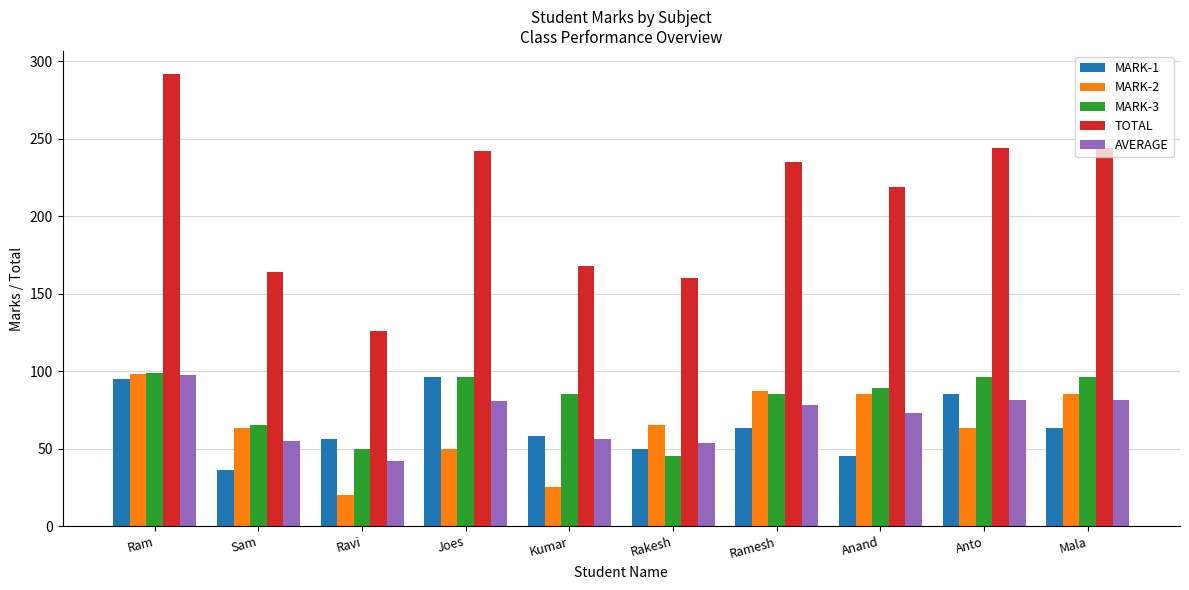

What is the spread (max minus min) of values at Mala?

181.0